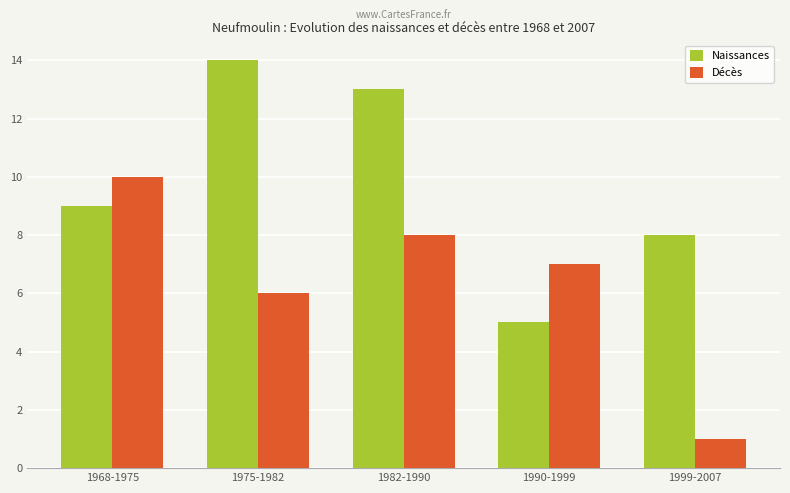

Reading left to right, extract all data points from this chart.

Naissances: 1968-1975=9	1975-1982=14	1982-1990=13	1990-1999=5	1999-2007=8
Décès: 1968-1975=10	1975-1982=6	1982-1990=8	1990-1999=7	1999-2007=1